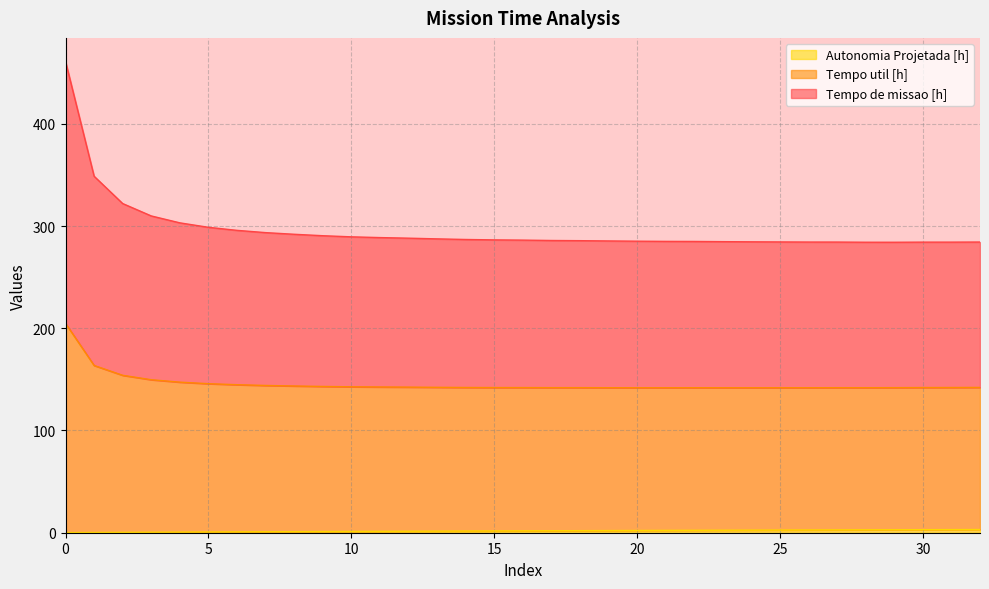

Between 27 and 24, which is larger?

24